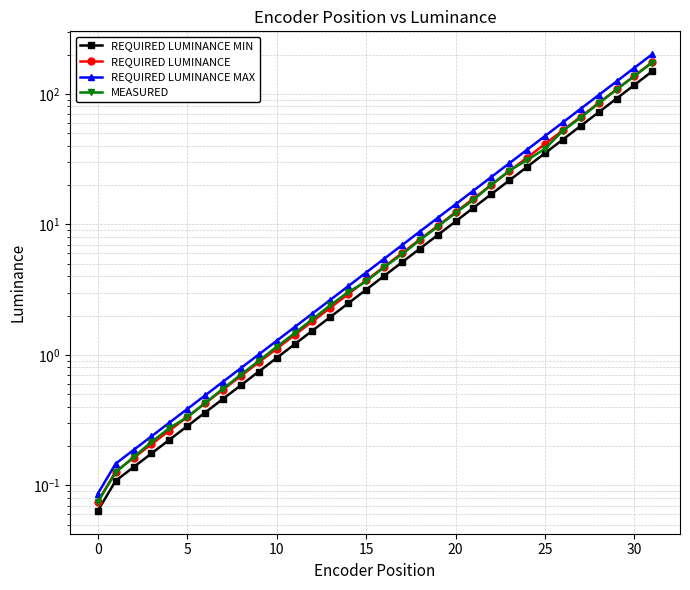

Between 22 and 28, which is larger?

28